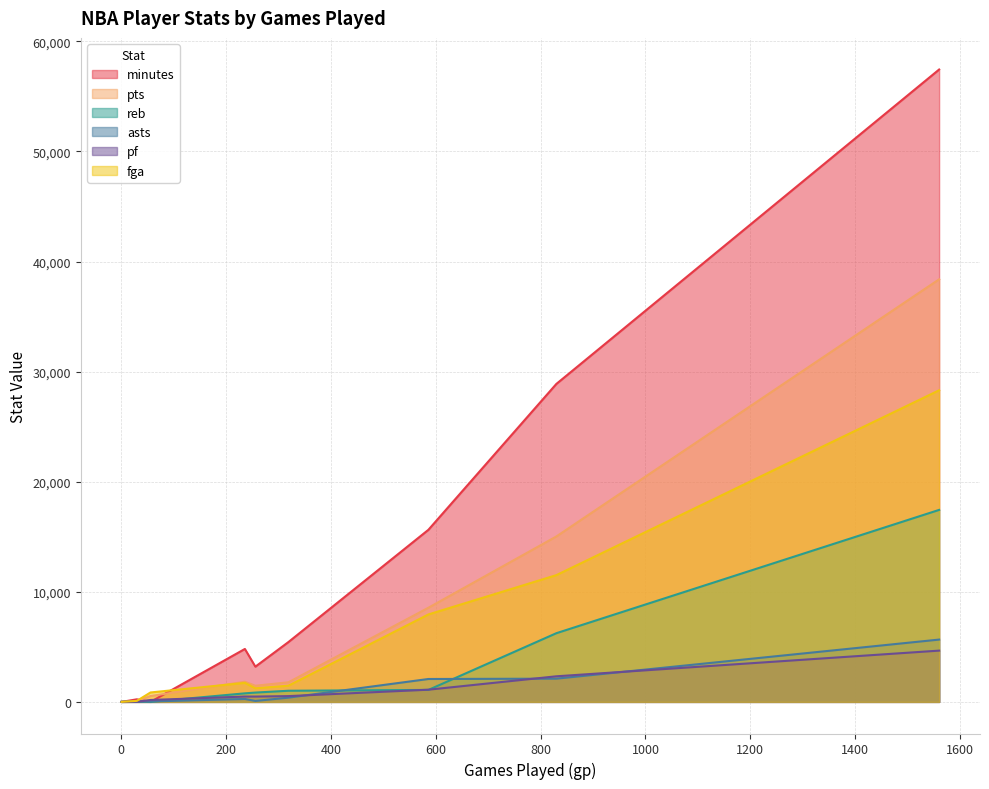

Does the chart have visible grid lines?

Yes